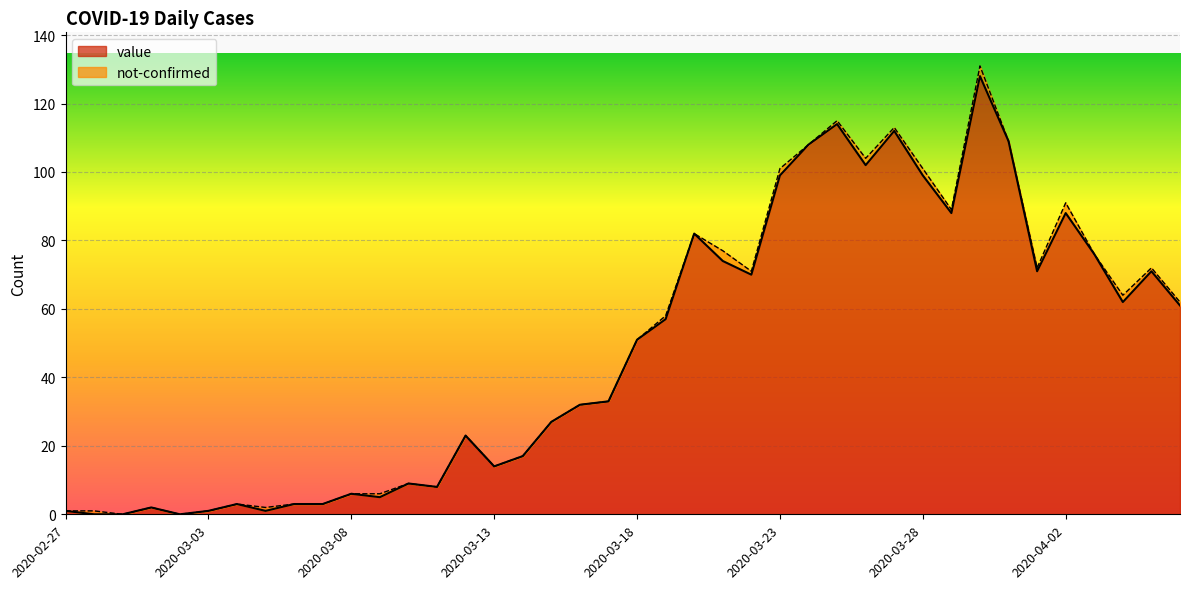

Read the value at 2020-03-22, to the nearest 50.

50